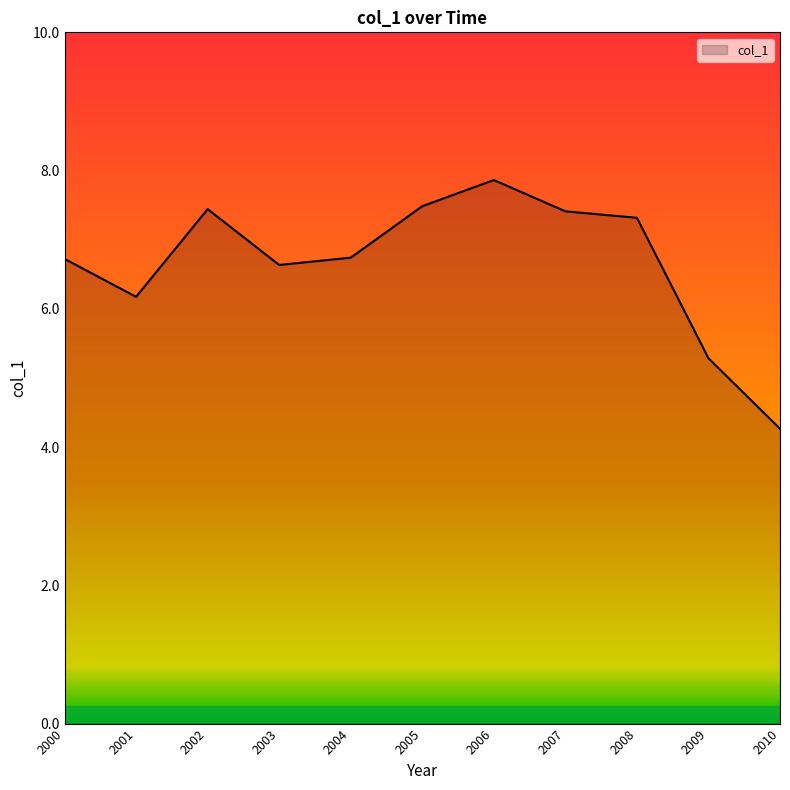

What is the difference between the maximum and minimum values?

3.6